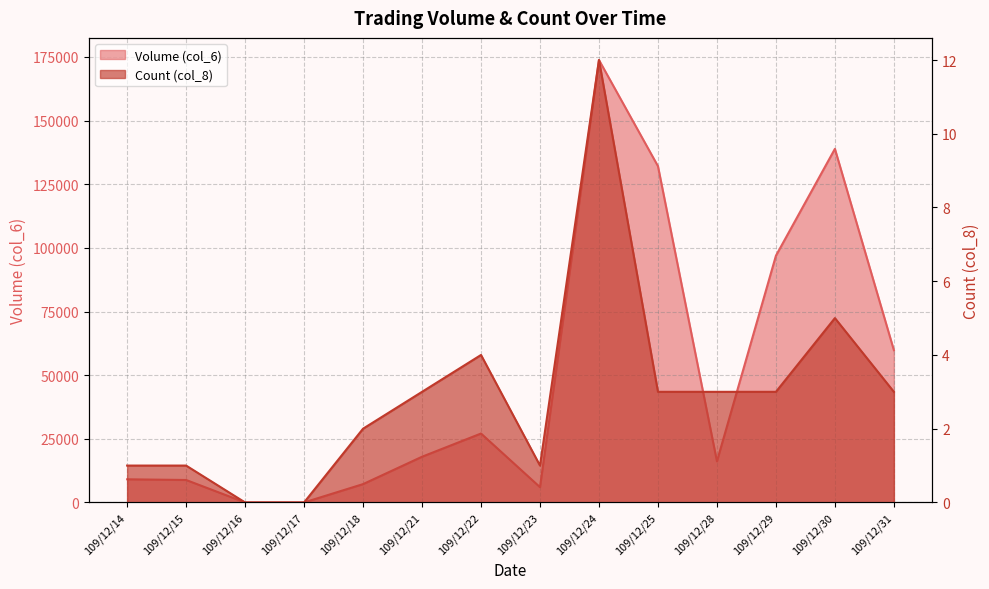

What is the difference between the highest and lowest values at 109/12/29?

96917